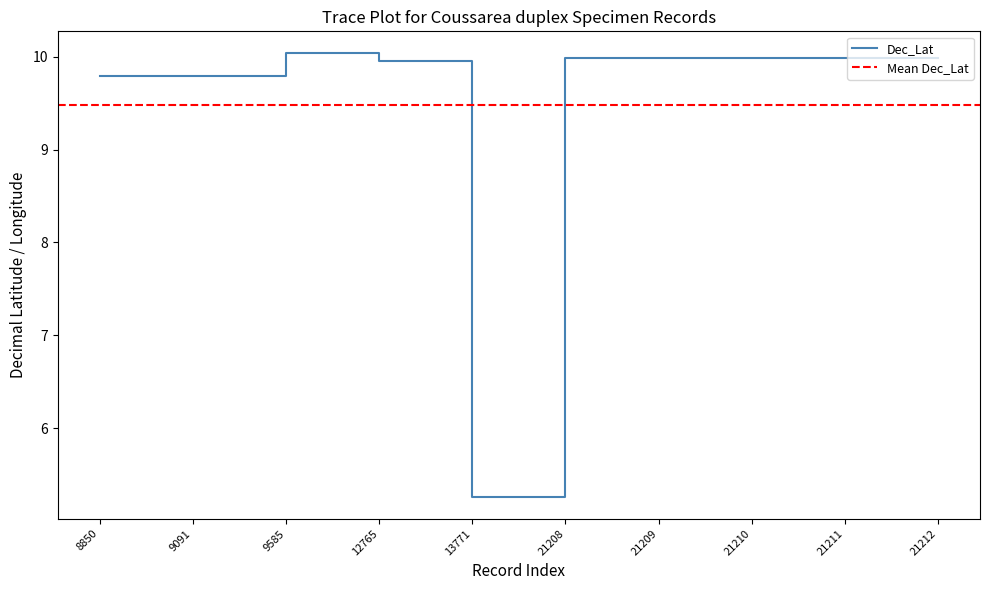

What is the maximum value shown in the chart?

10.0